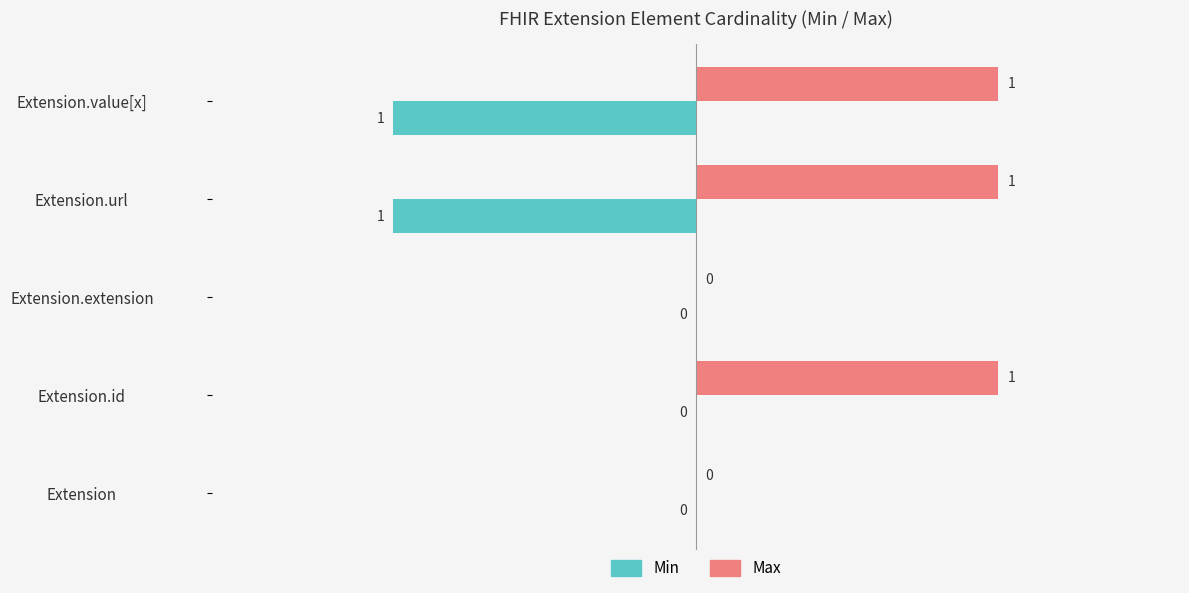

Is the value of Min at Extension.url greater than the value of Max at Extension.url?

No